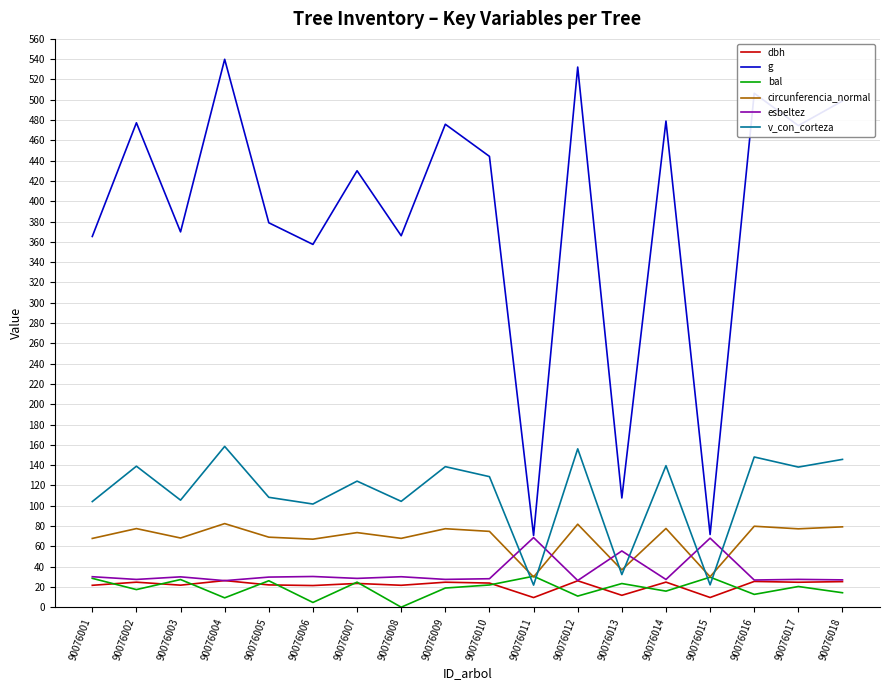

What are all the series names shown in the legend?

dbh, g, bal, circunferencia_normal, esbeltez, v_con_corteza